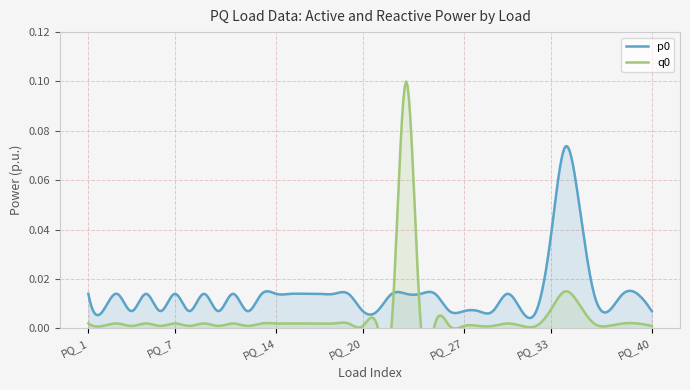

Is the value of p0 at PQ_6 greater than the value of q0 at PQ_4?

Yes